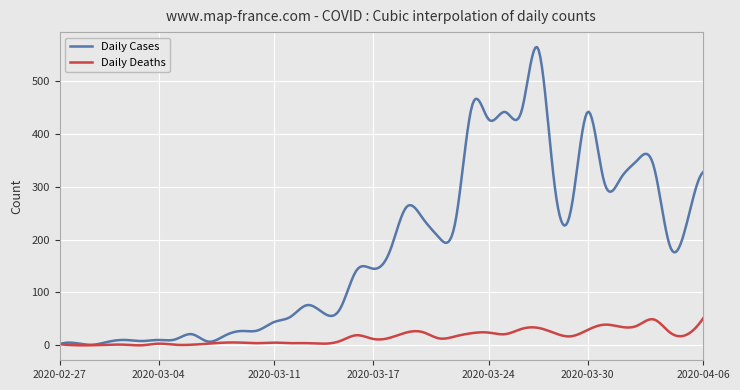

Rank the series by their maximum value, from highest to lowest.

Daily Cases, Daily Deaths